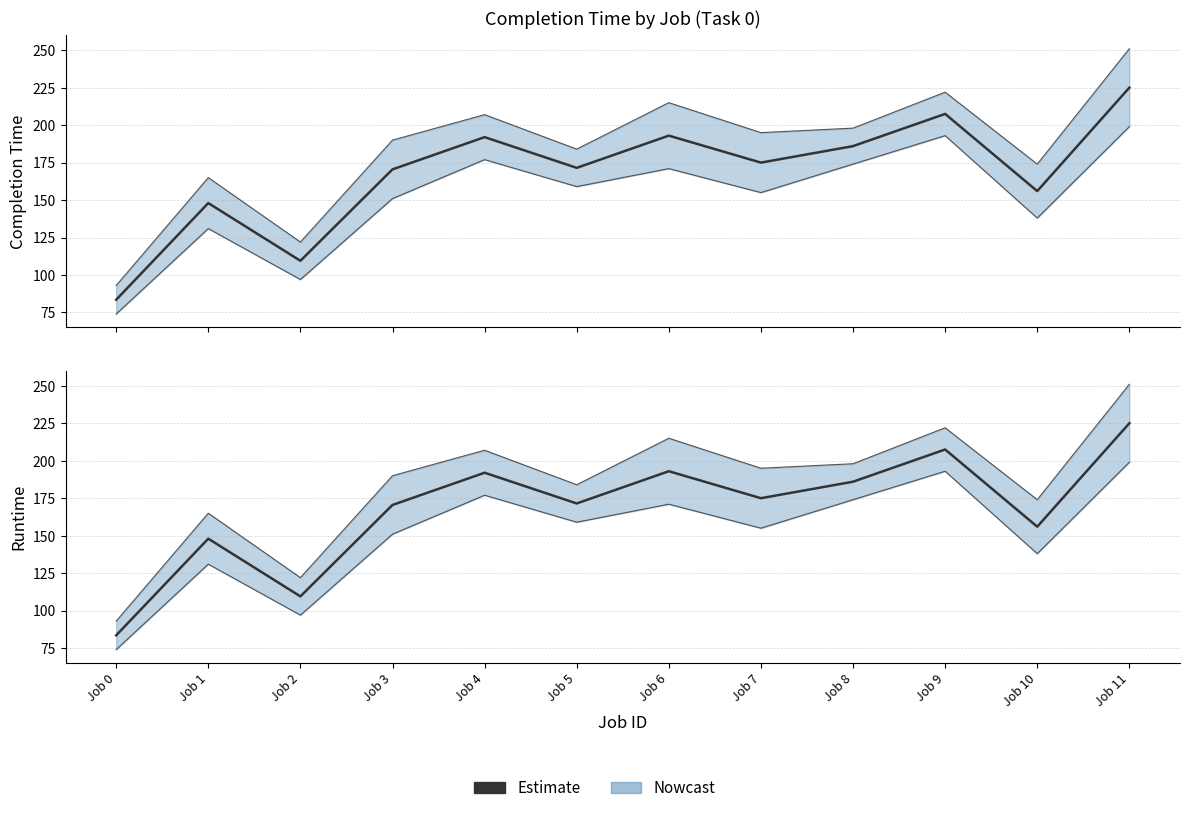

Where is the data nearest to the value 154?

Job 10